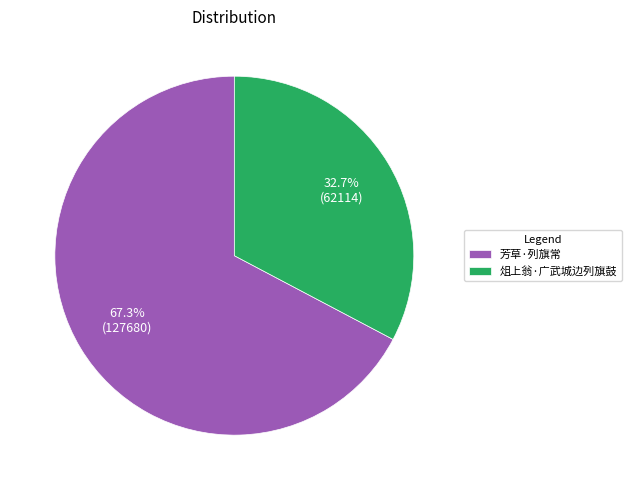

To the nearest percent, what is the difference between the largest and smallest slice percentages?

35%